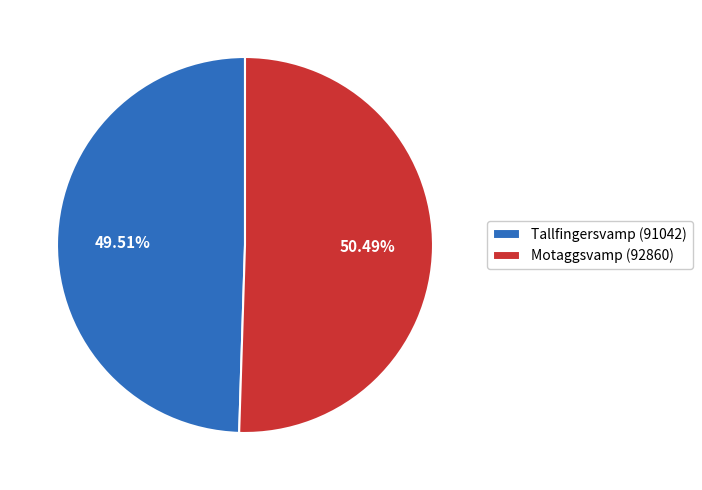

What percentage is NOT represented by Motaggsvamp (92860)?

49.5%